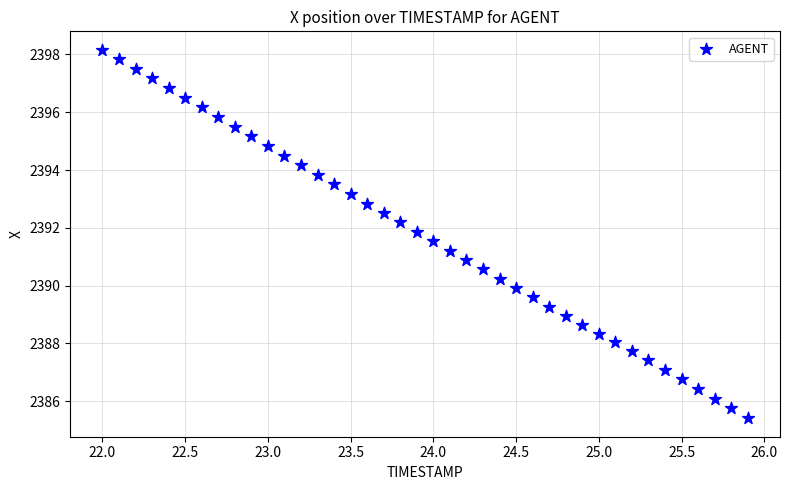

What is the range of X values (max minus min)?

3.9